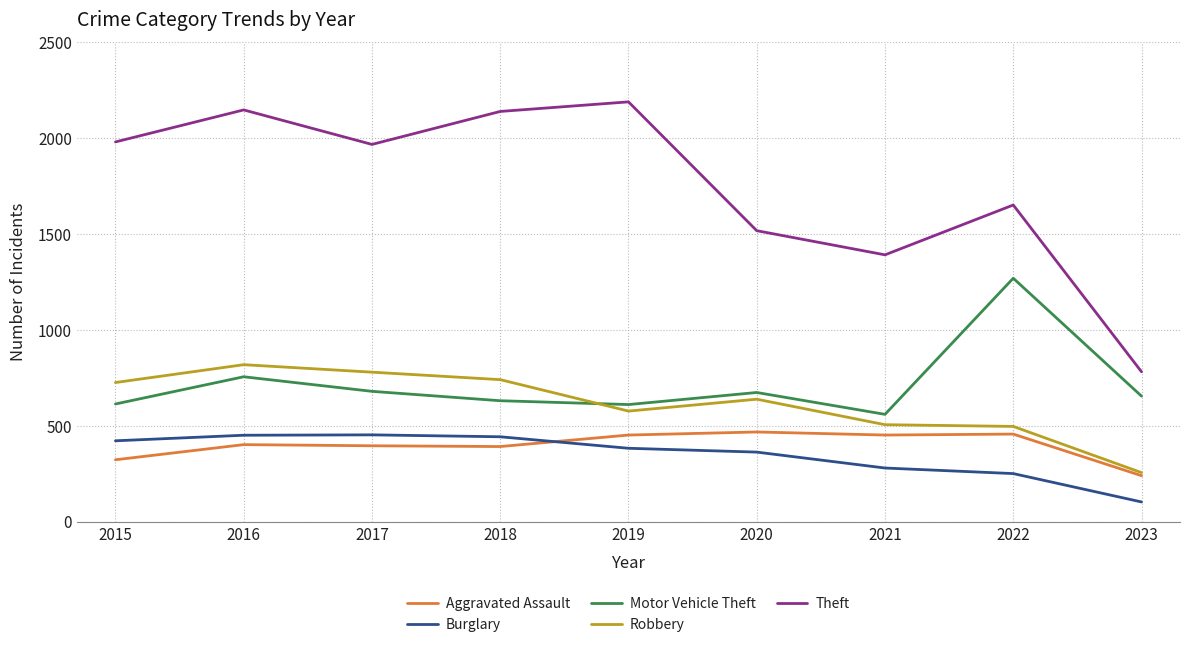

Which series has the largest total across all categories?

Theft